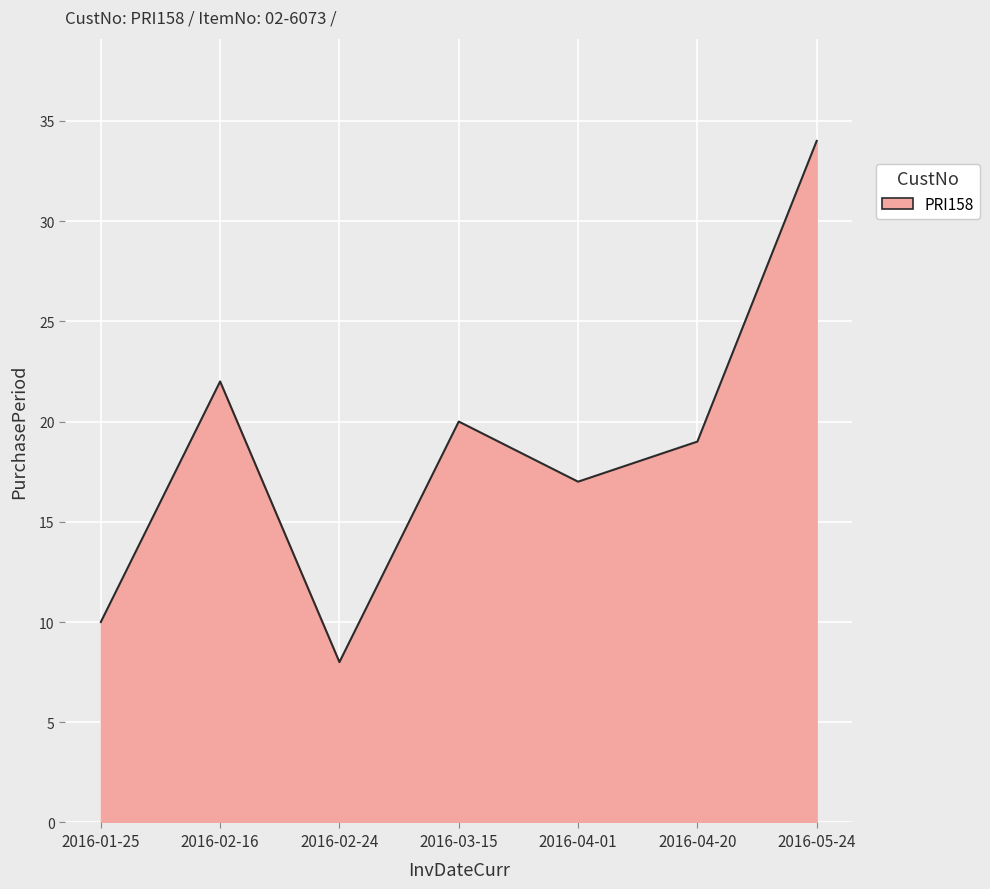

Rank the categories by value from lowest to highest.

2016-02-24, 2016-01-25, 2016-04-01, 2016-04-20, 2016-03-15, 2016-02-16, 2016-05-24